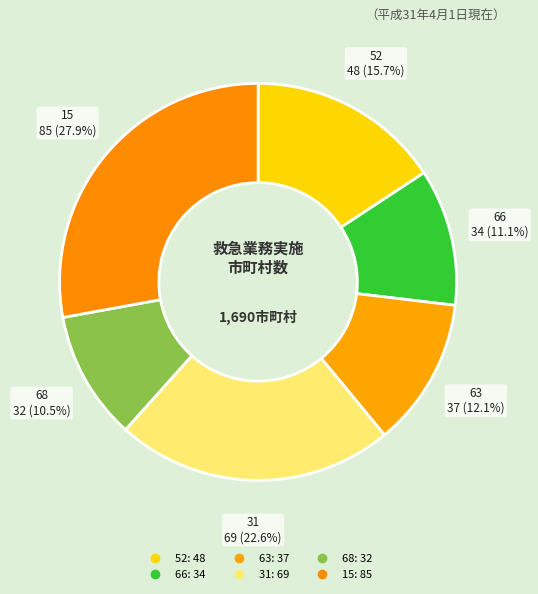

Does 63 account for over 50% of the chart?

No